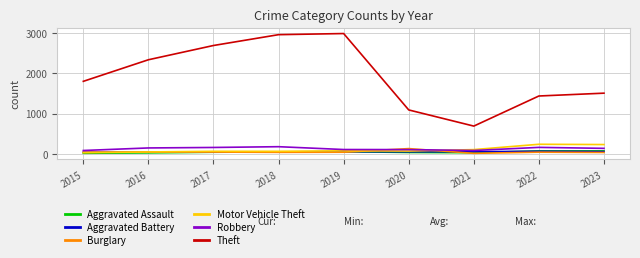

Which series changed the most between 2018 and 2023?

Theft